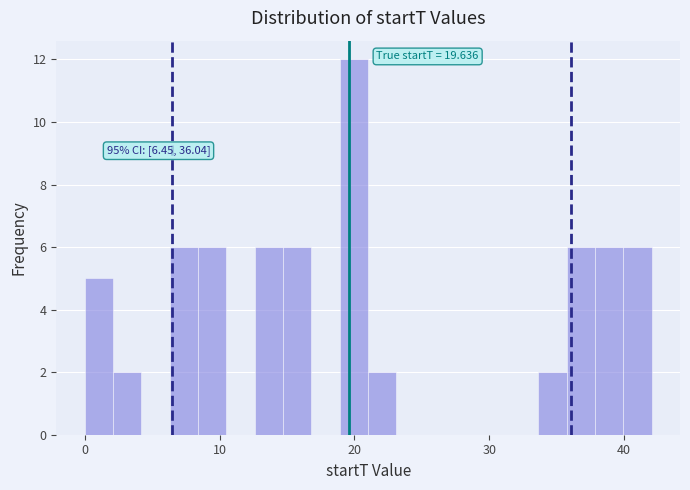

Around what value on the x-axis is the tallest bar? Give the approximate position of its centre, as read against the axis.

20